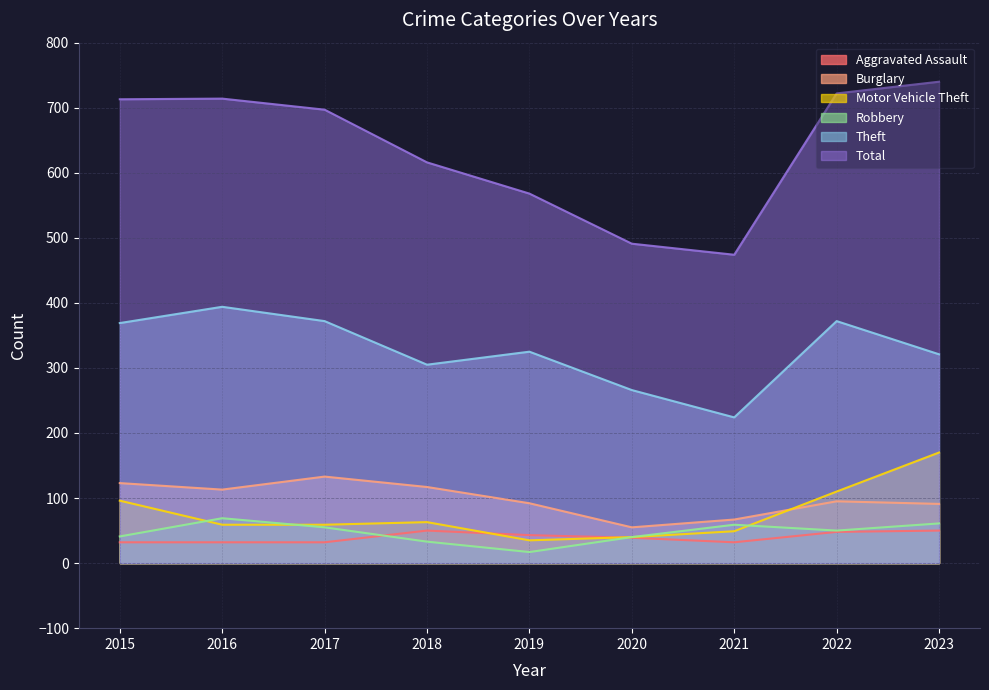

Reading left to right, list all the values displayed in this chart.

Aggravated Assault: 32	32	32	50	43	39	32	48	50
Burglary: 123	113	133	117	92	55	67	95	91
Motor Vehicle Theft: 96	59	59	63	35	40	49	110	170
Robbery: 41	69	55	33	17	40	59	50	61
Theft: 369	394	372	305	325	266	224	372	321
Total: 713	714	697	616	568	491	474	722	740